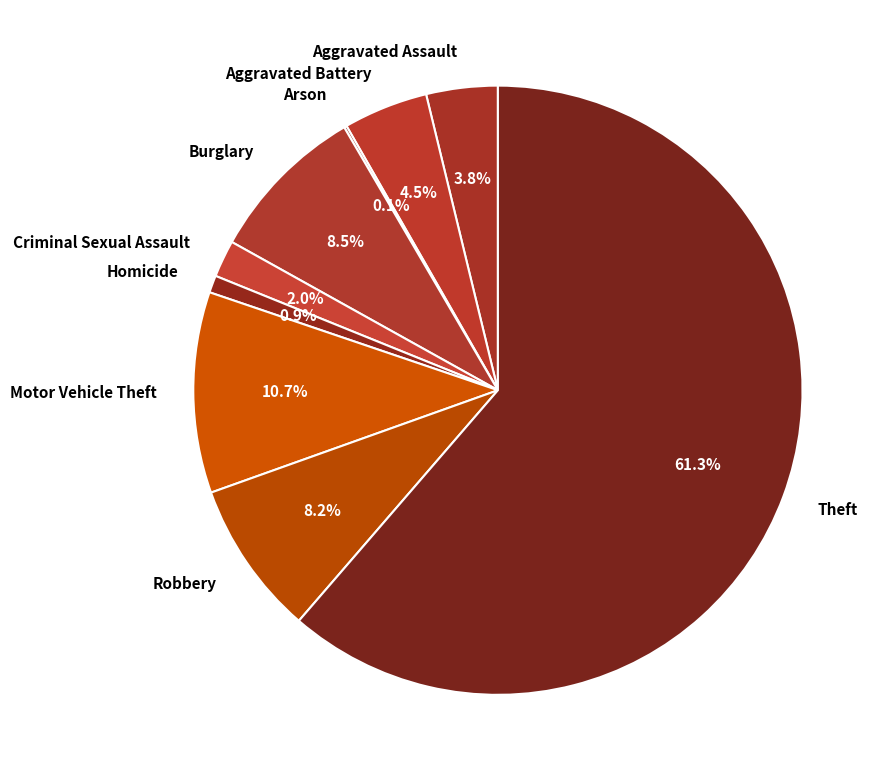

The Motor Vehicle Theft slice represents 1% of the pie. True or false?

False